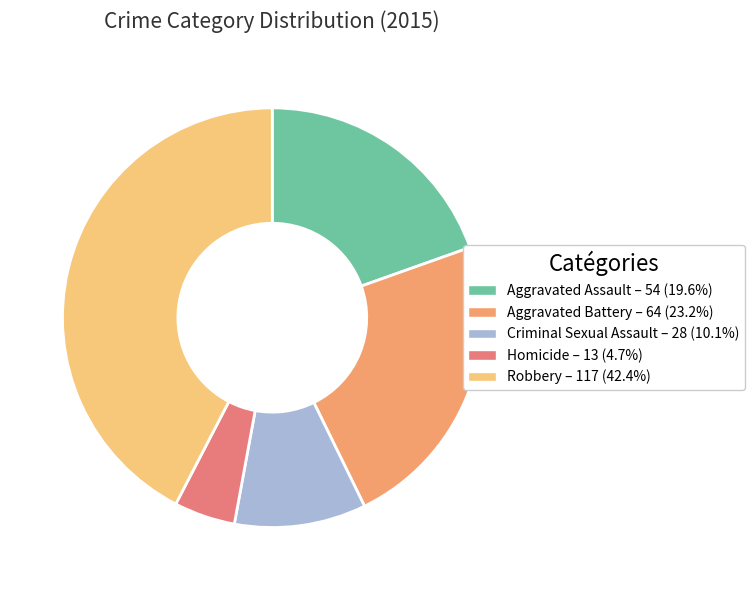

What is the ratio of the value at Robbery to the value at Homicide?

9.0